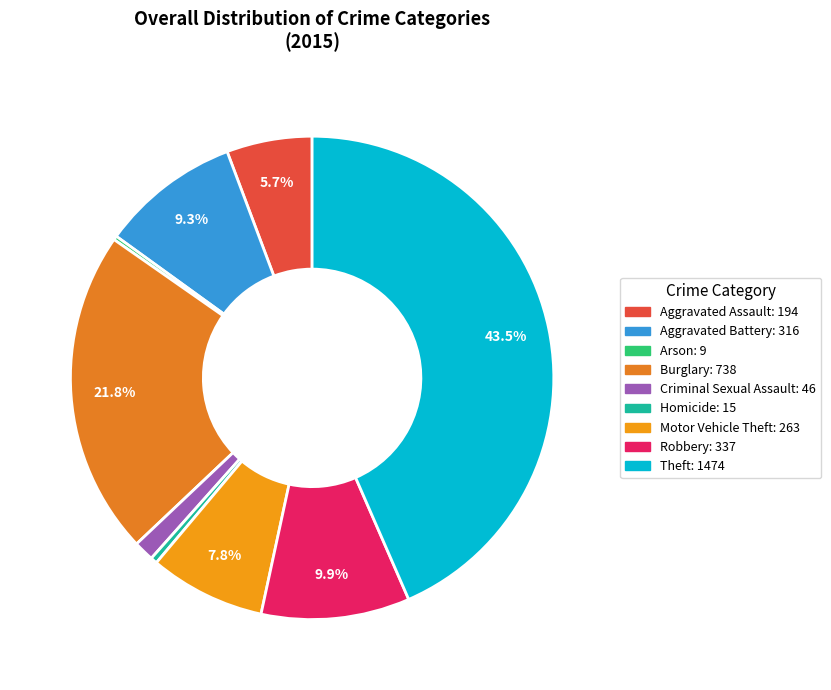

To the nearest percent, what is the difference between the Burglary and Arson slice percentages?

21%